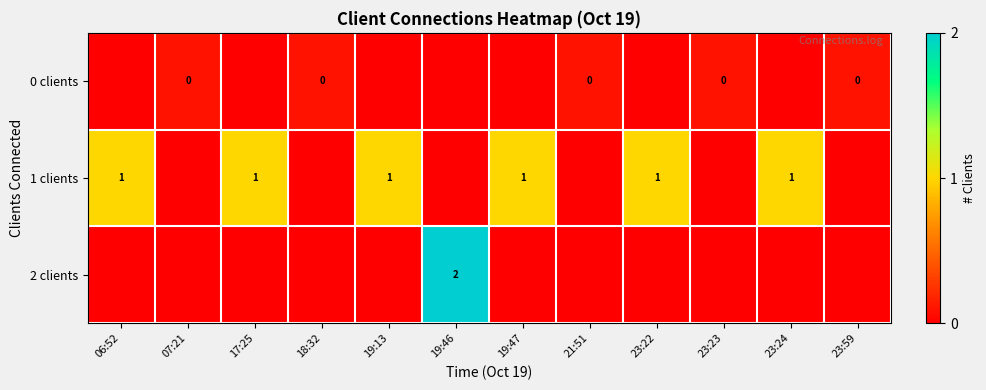

Is it true that 1 clients equals 2 at 23:24?

False